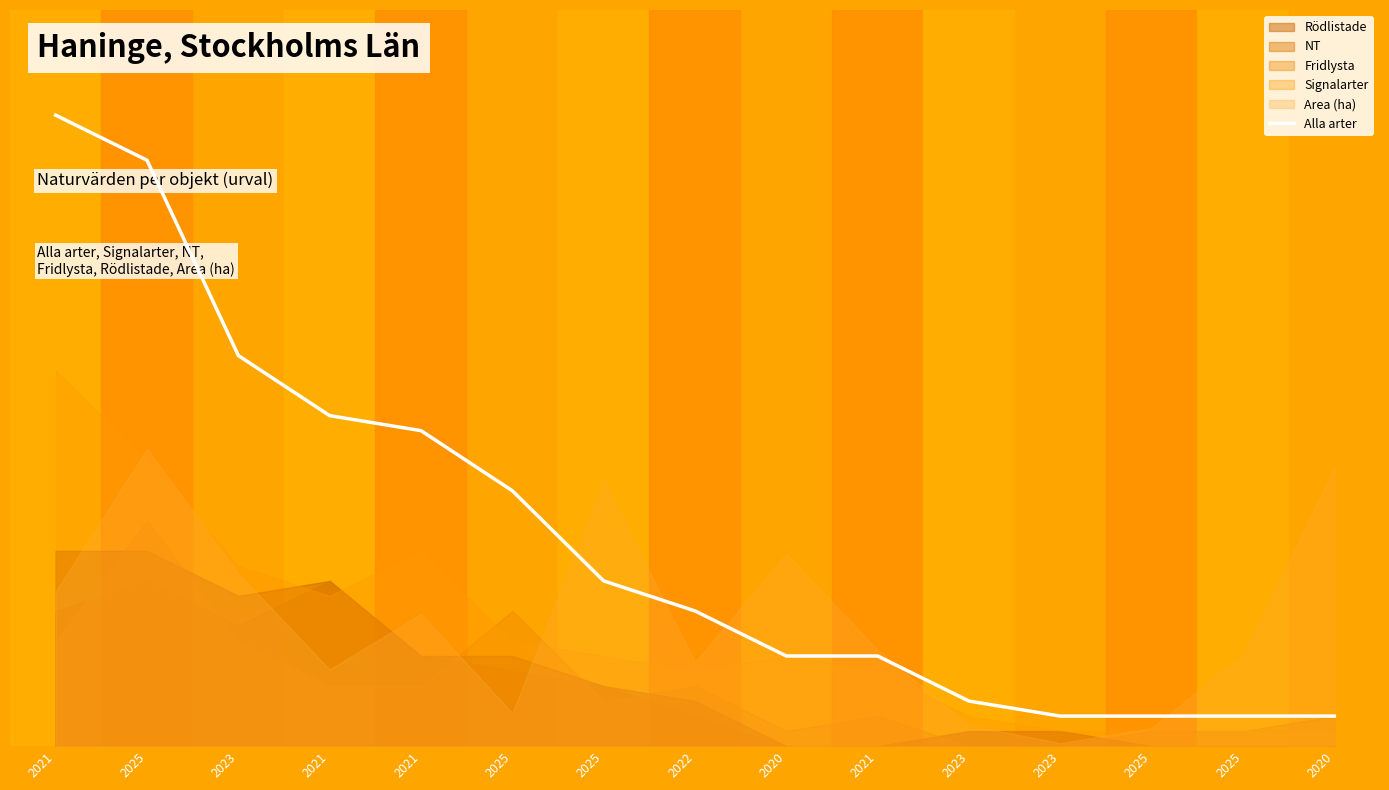

The value at 2020 is 1.4. True or false?

True